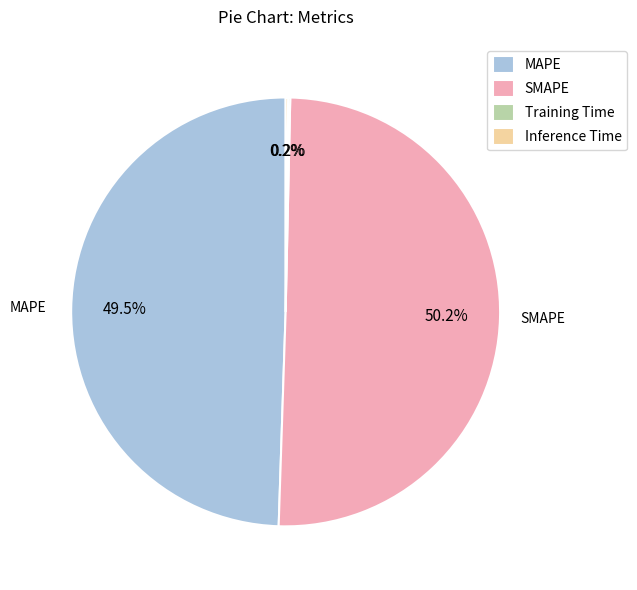

Combined, do MAPE and SMAPE account for over 50%?

Yes